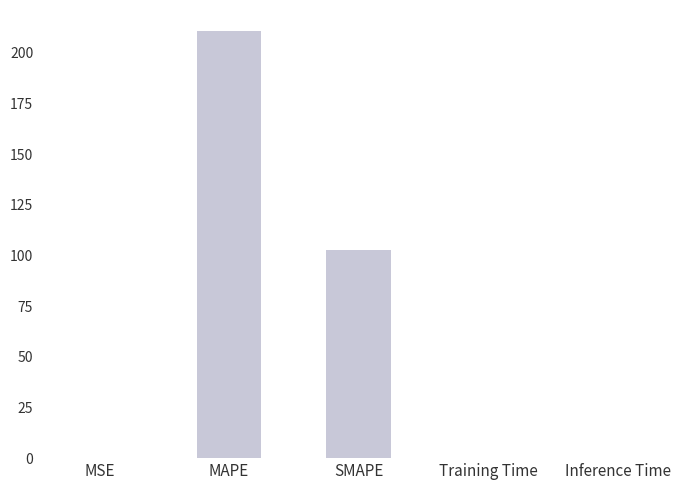

Which has a higher value, MAPE or Training Time?

MAPE